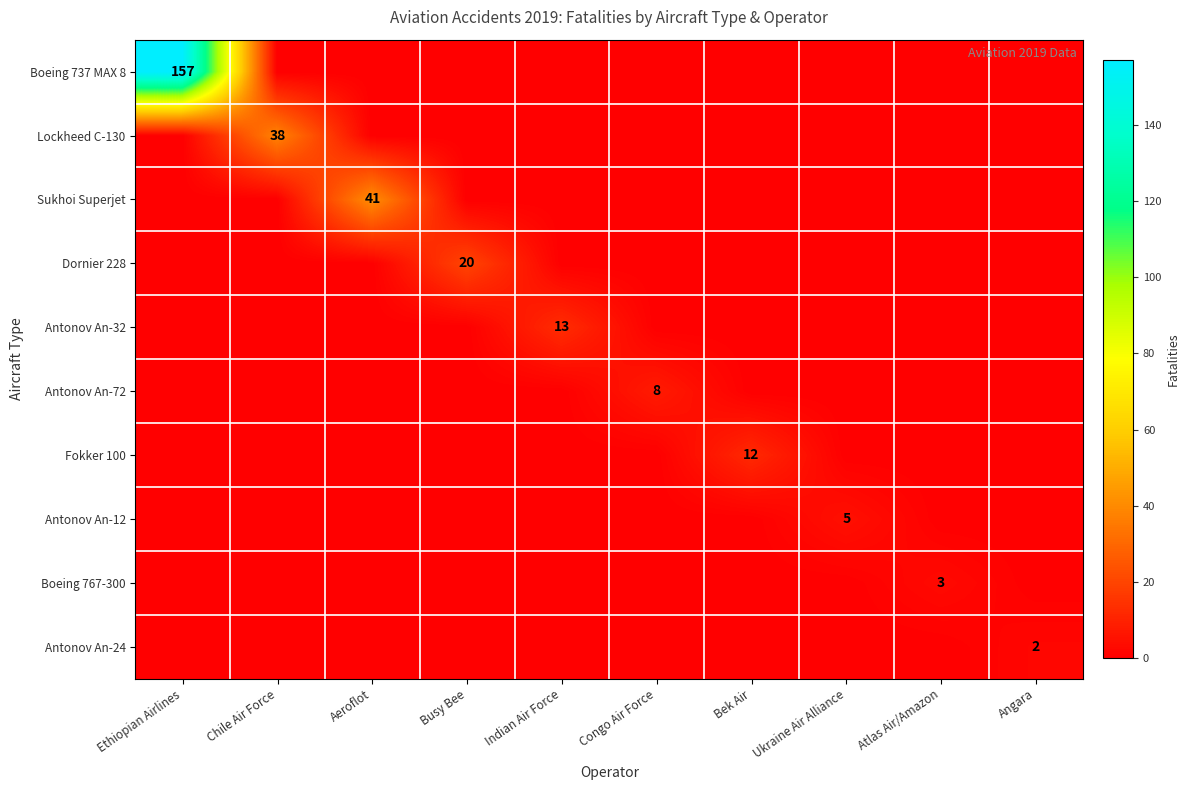

True or false: Fokker 100 has a value of 12 at Bek Air.

True